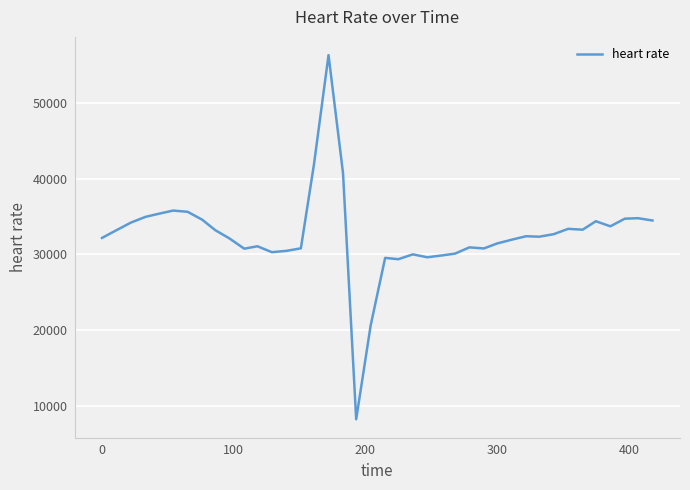

What is the difference between the maximum and minimum values?

48172